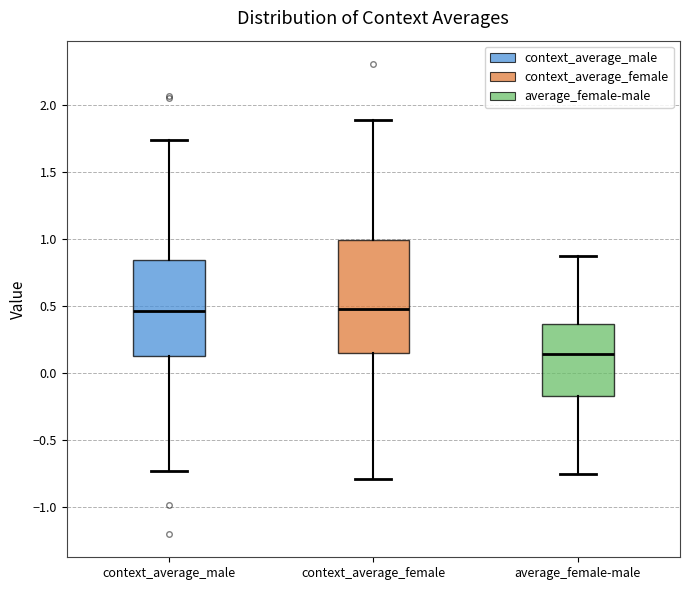

Which box is the tallest, from its lower edge to its upper edge?

context_average_female